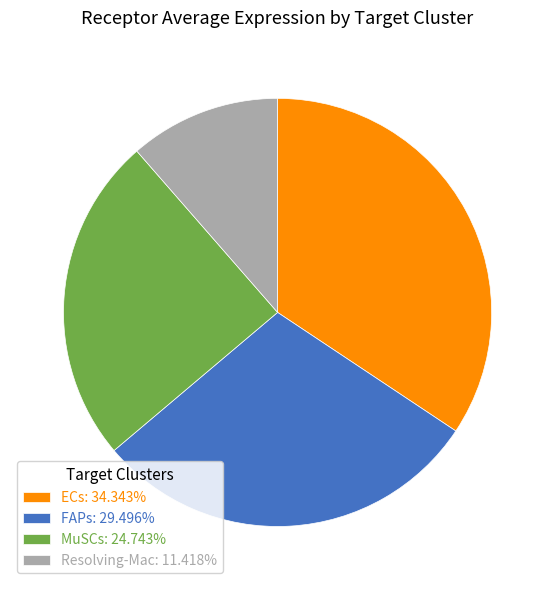

Approximately how many times larger is the value at ECs: 34.343% compared to FAPs: 29.496%?

1.2